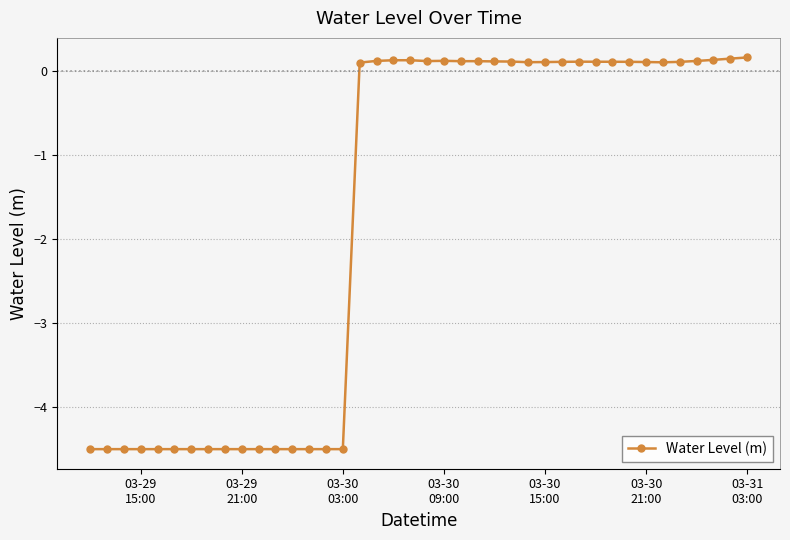

What is the sum of all values?

-69.1